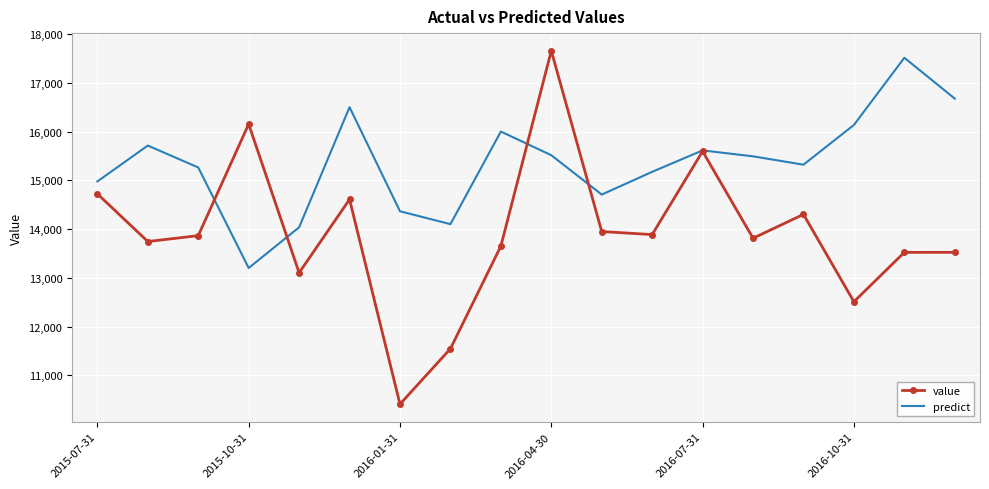

True or false: predict has more than 1 interior local peaks.

True